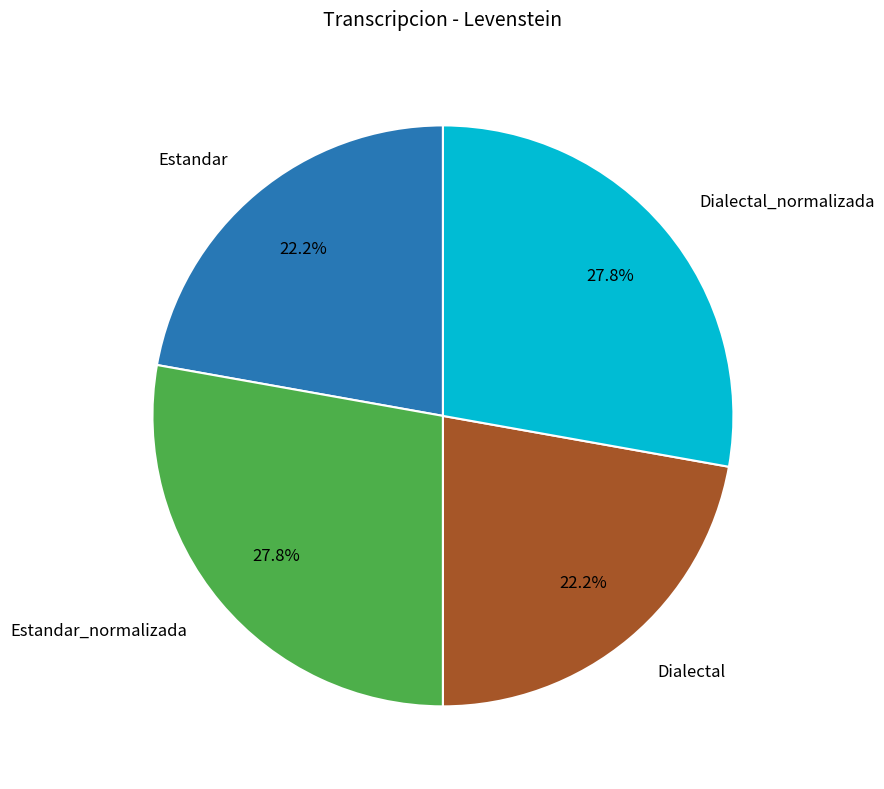

Approximately how many times larger is the value at Dialectal_normalizada compared to Estandar?

1.3